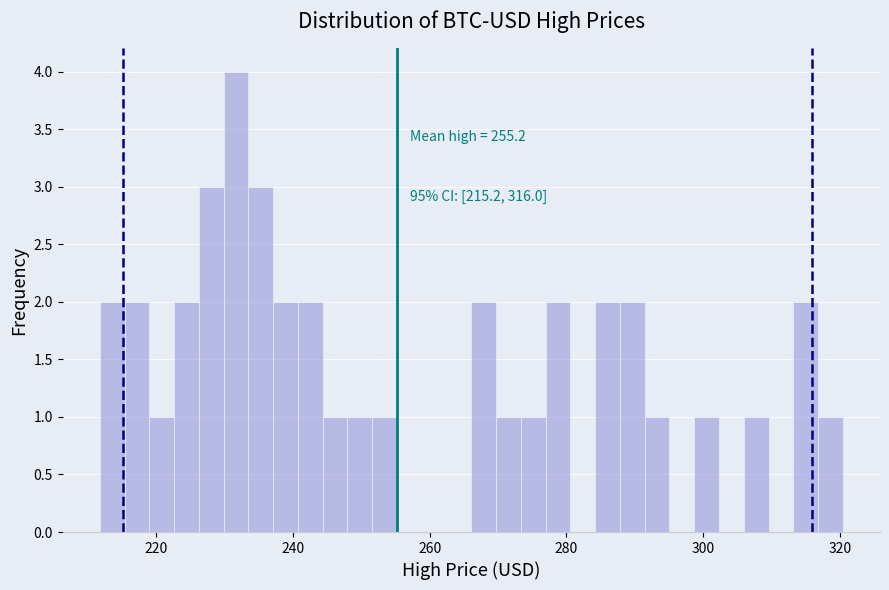

Read against the x-axis, roughly where is the centre of the tallest bar?

232